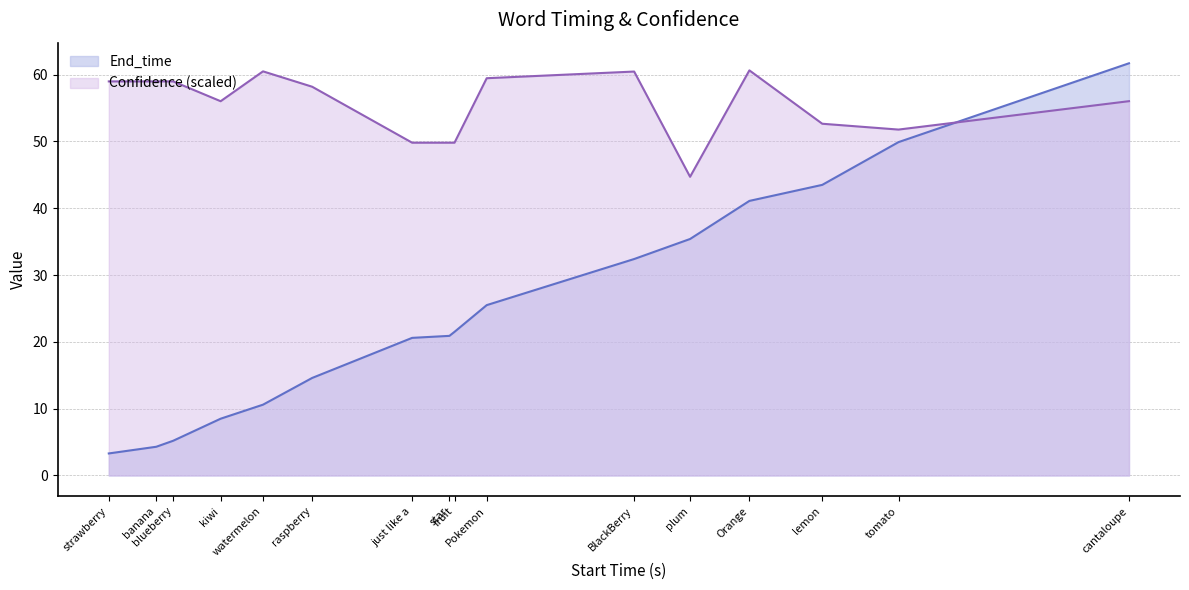

Between plum and blueberry, which is larger?

plum